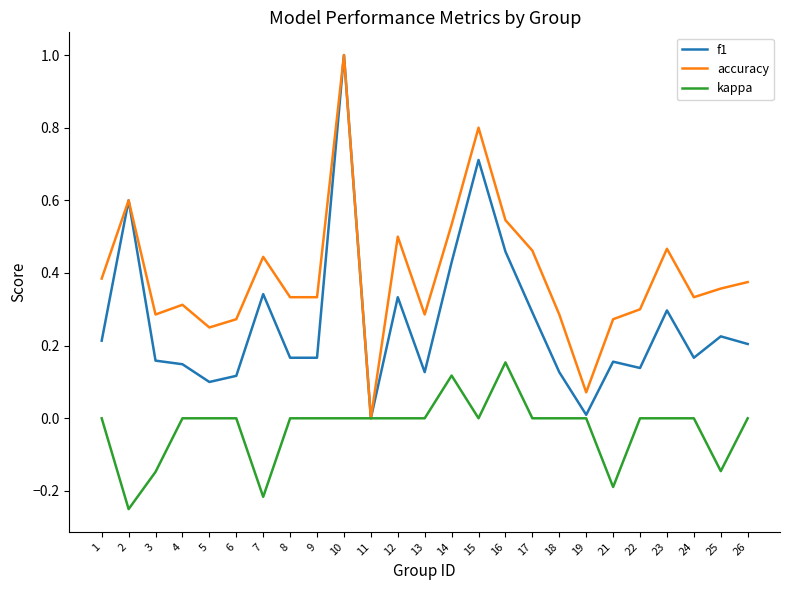

Between 11 and 16, which series saw the biggest shift?

accuracy